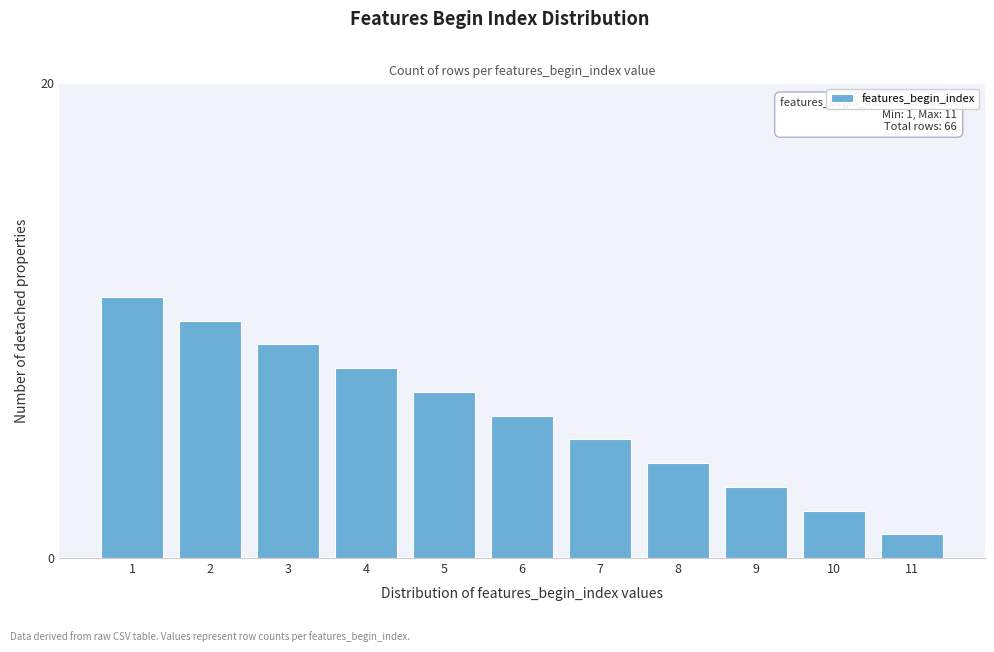

Reading right to left, extract all data points from this chart.

11=1	10=2	9=3	8=4	7=5	6=6	5=7	4=8	3=9	2=10	1=11